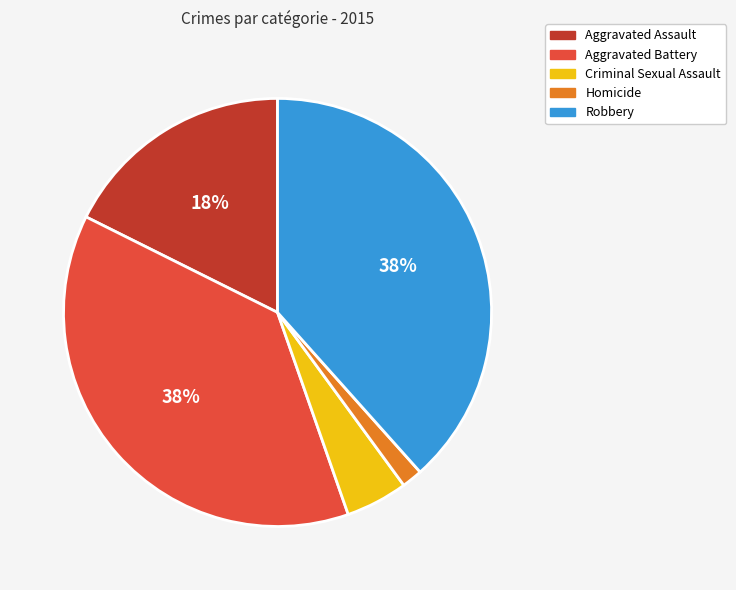

To the nearest percent, what is the difference between the Criminal Sexual Assault and Aggravated Assault slice percentages?

13%